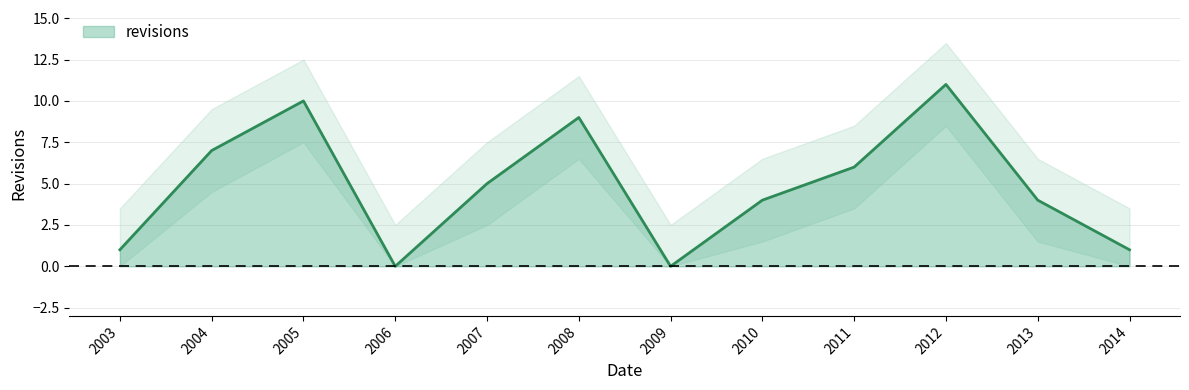

Which label corresponds to the largest value in the chart?

2012